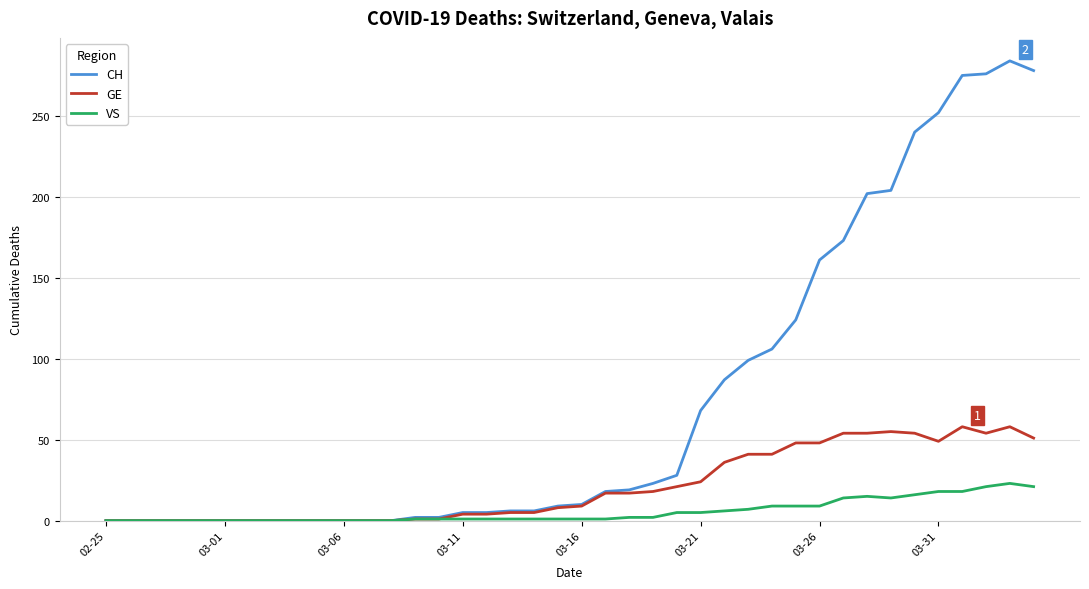

Which series has the largest total across all categories?

CH